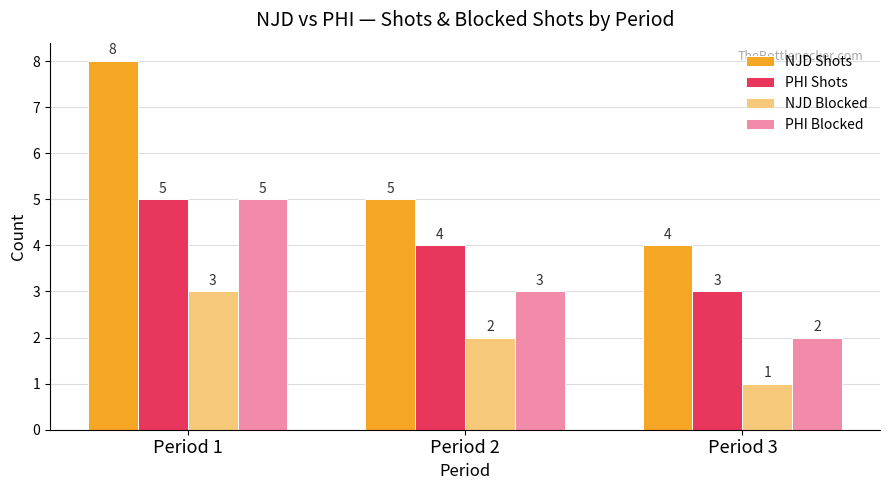

Reading left to right, transcribe all the data shown in this chart.

NJD Shots: Period 1=8	Period 2=5	Period 3=4
PHI Shots: Period 1=5	Period 2=4	Period 3=3
NJD Blocked: Period 1=3	Period 2=2	Period 3=1
PHI Blocked: Period 1=5	Period 2=3	Period 3=2